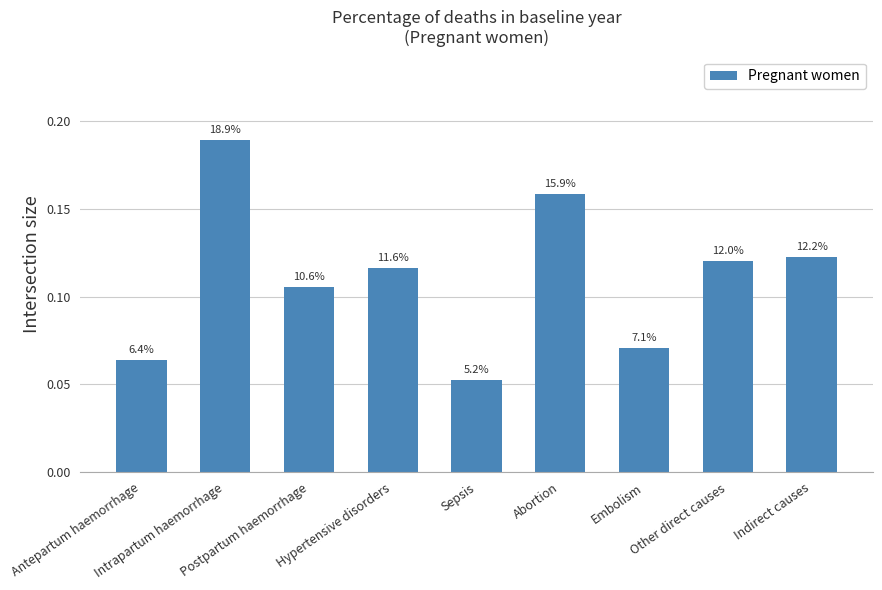

What position from the right is Postpartum haemorrhage?

7